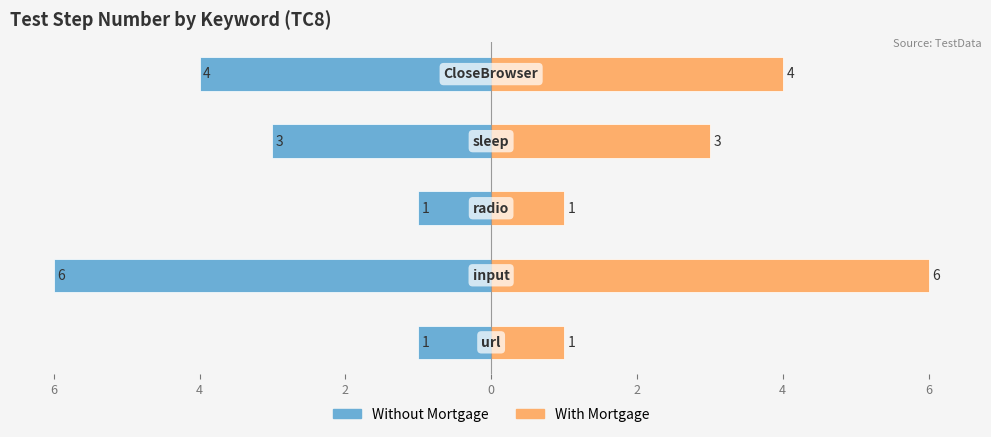

The Without Mortgage series shows -6 at 6. True or false?

True